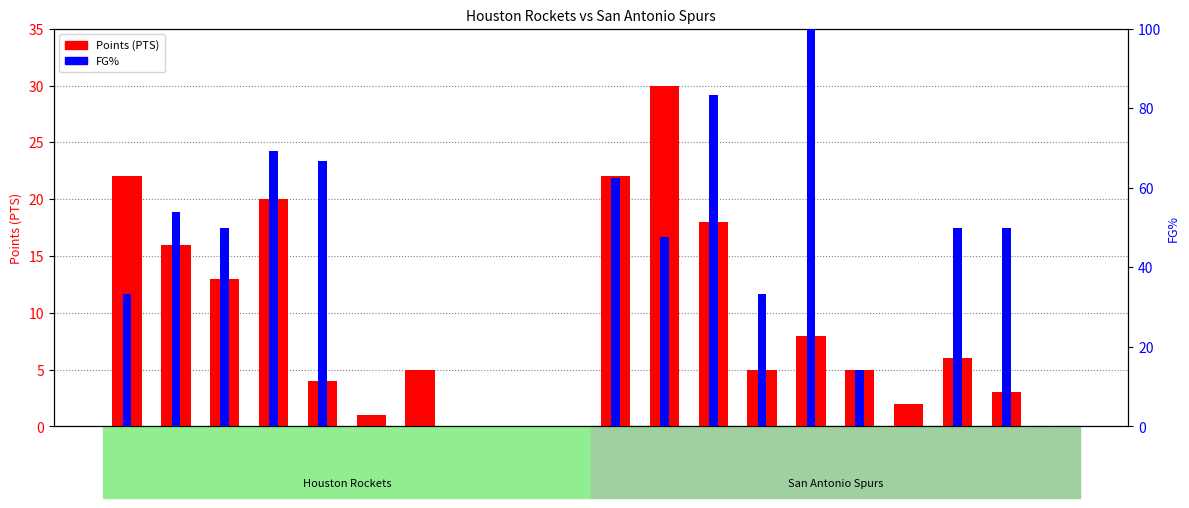

What is the spread (max minus min) of values at mutomdi01?

5.0